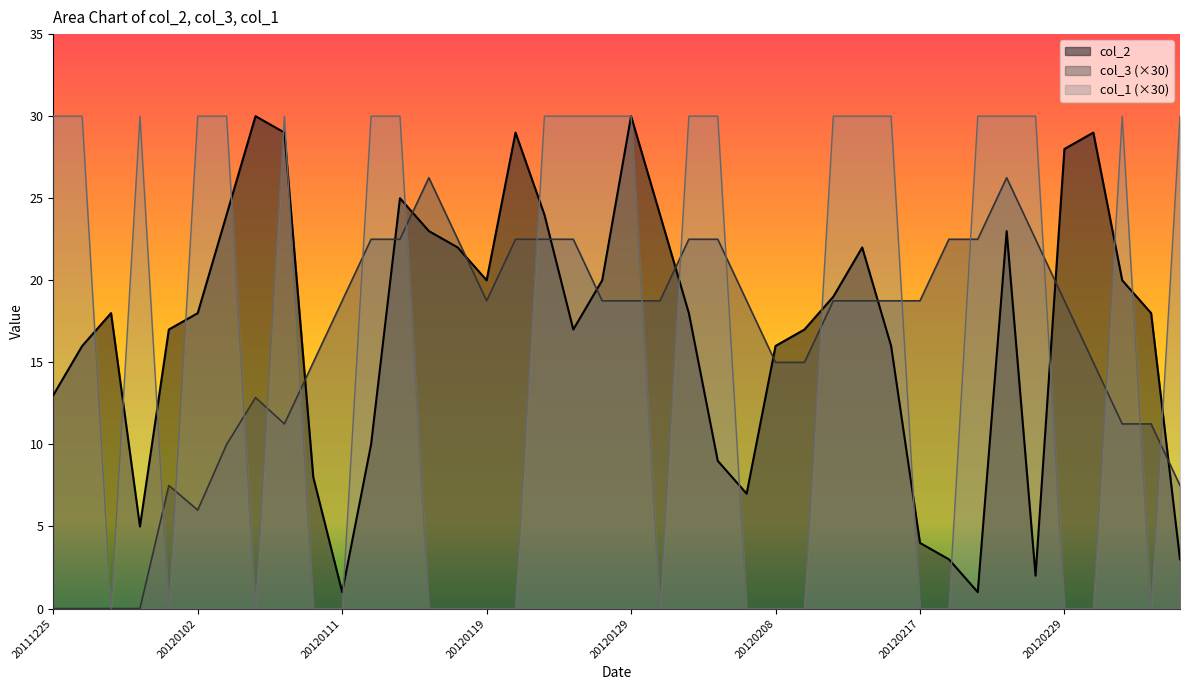

Which series has the largest total across all categories?

col_2